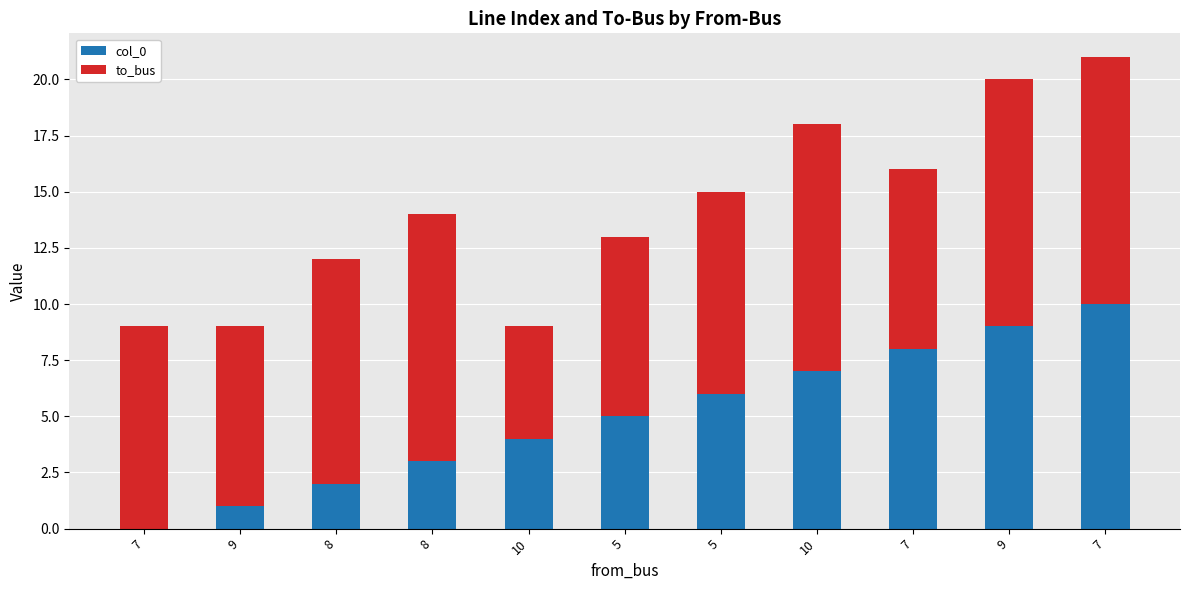

Are the bars grouped side by side (vs. stacked)?

No